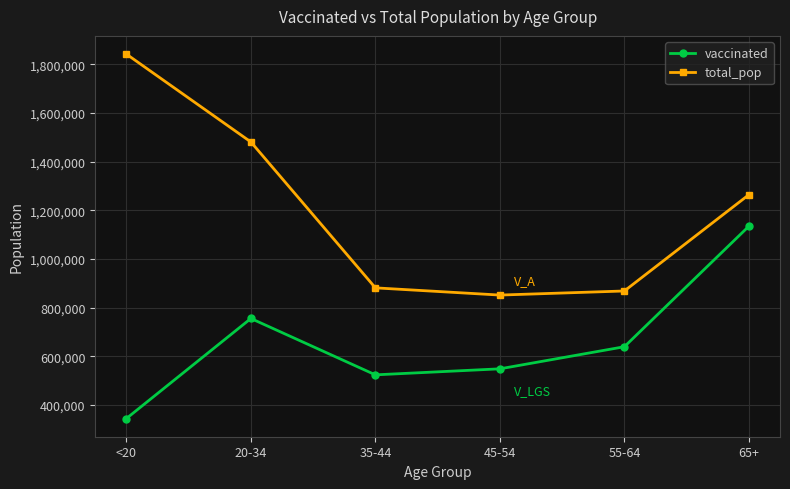

Does the chart display data point markers on the line(s)?

Yes